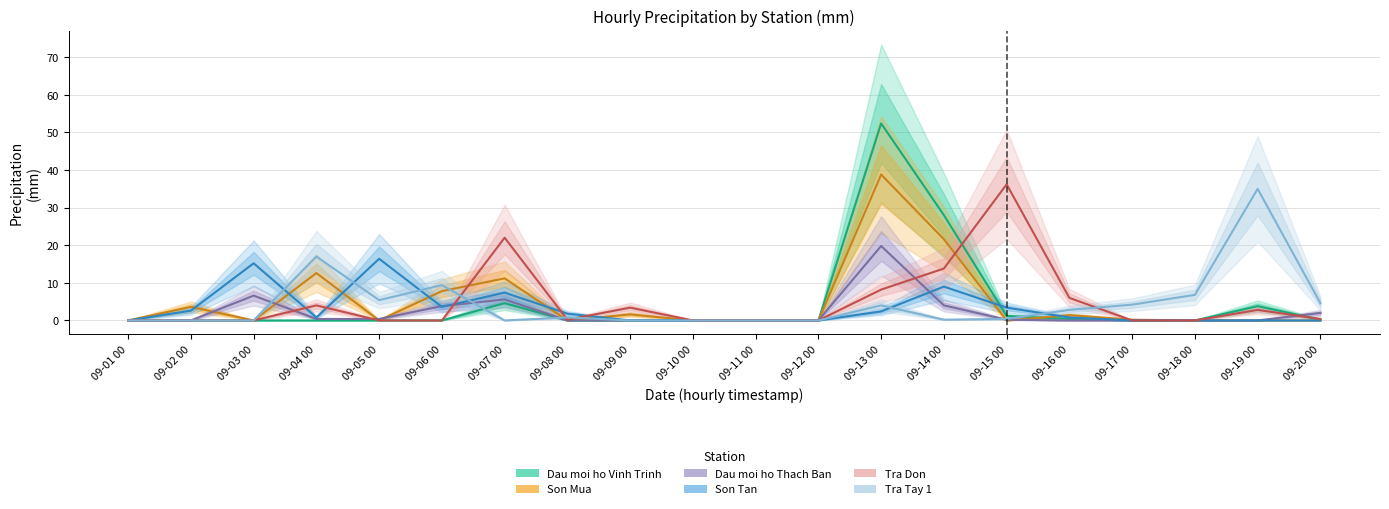

At which label is Dau moi ho Thach Ban closest to 9?

09-03 00